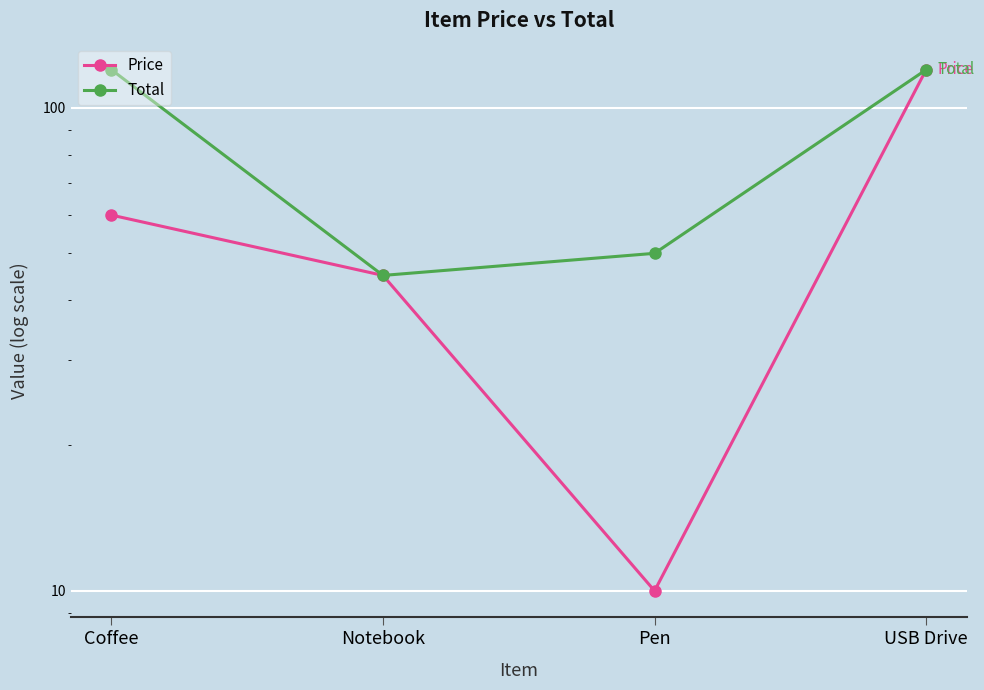

Which has a higher value, USB Drive or Notebook?

USB Drive